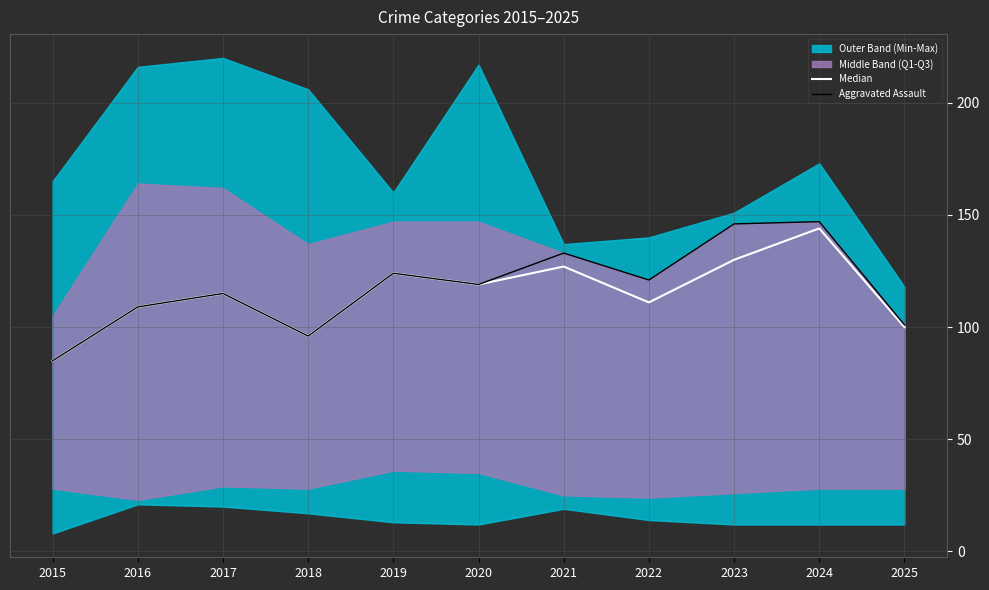

How many interior local peaks does the Median series have?

4